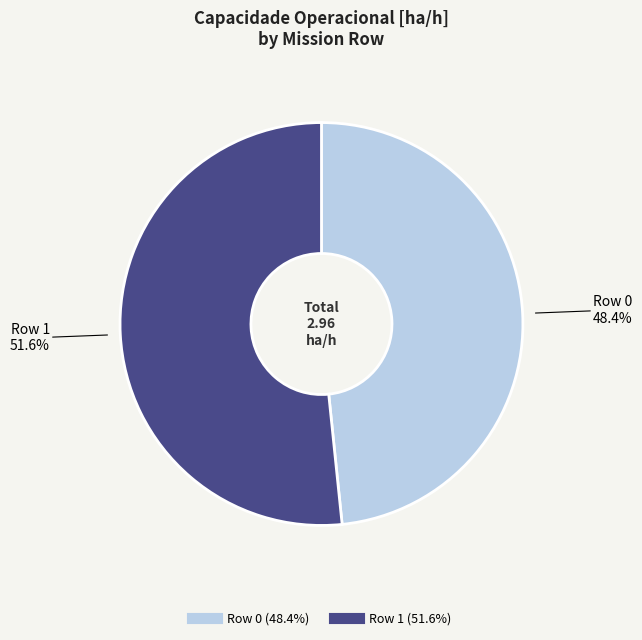

Is there any slice that represents more than half of the pie?

Yes